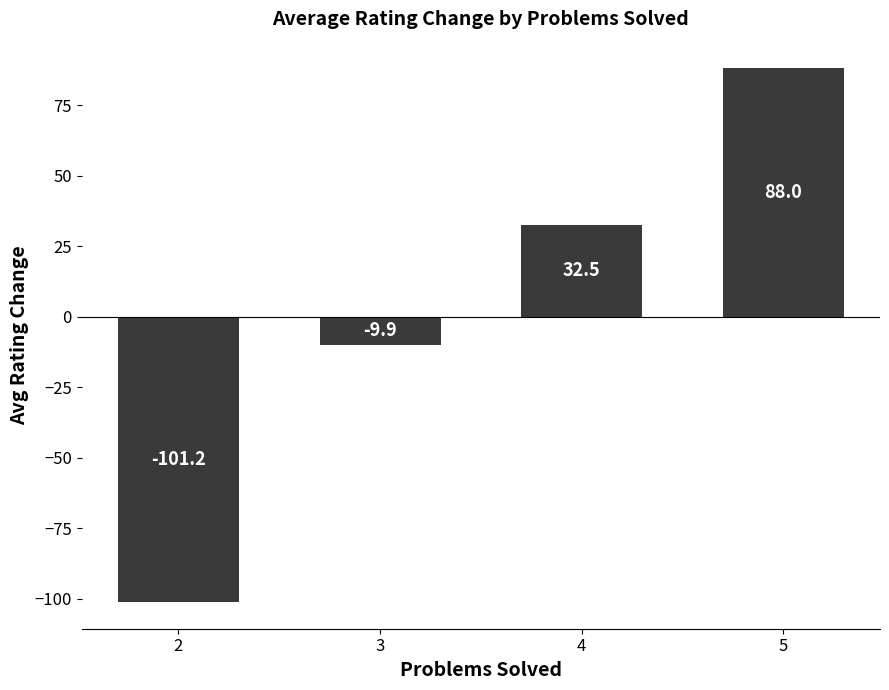

At which label is the value closest to -6?

3